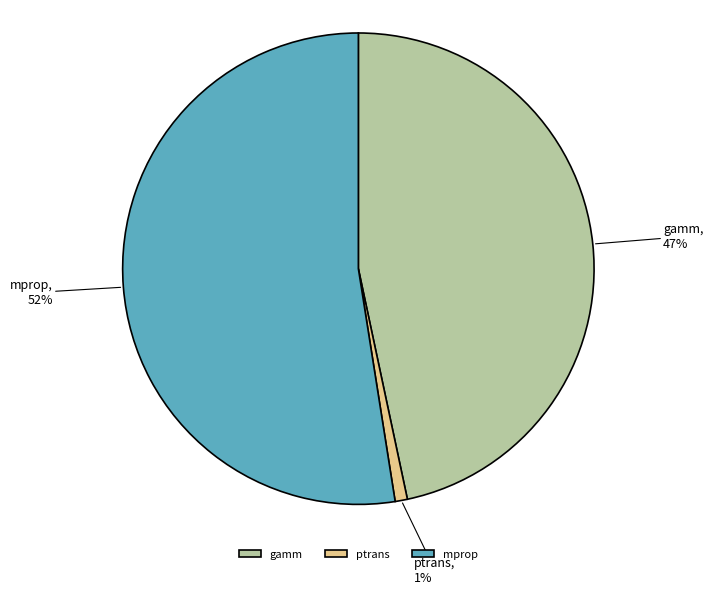

What percentage is the mprop slice, to the nearest percent?

52%